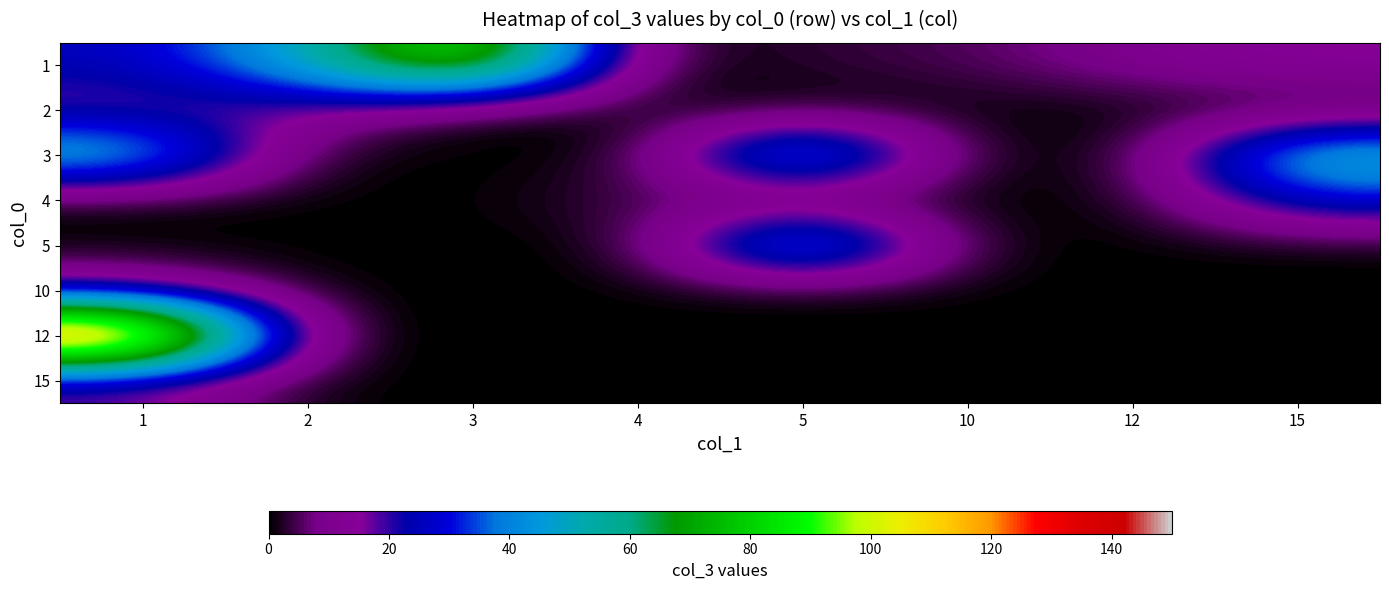

How many series are shown in this chart?

8